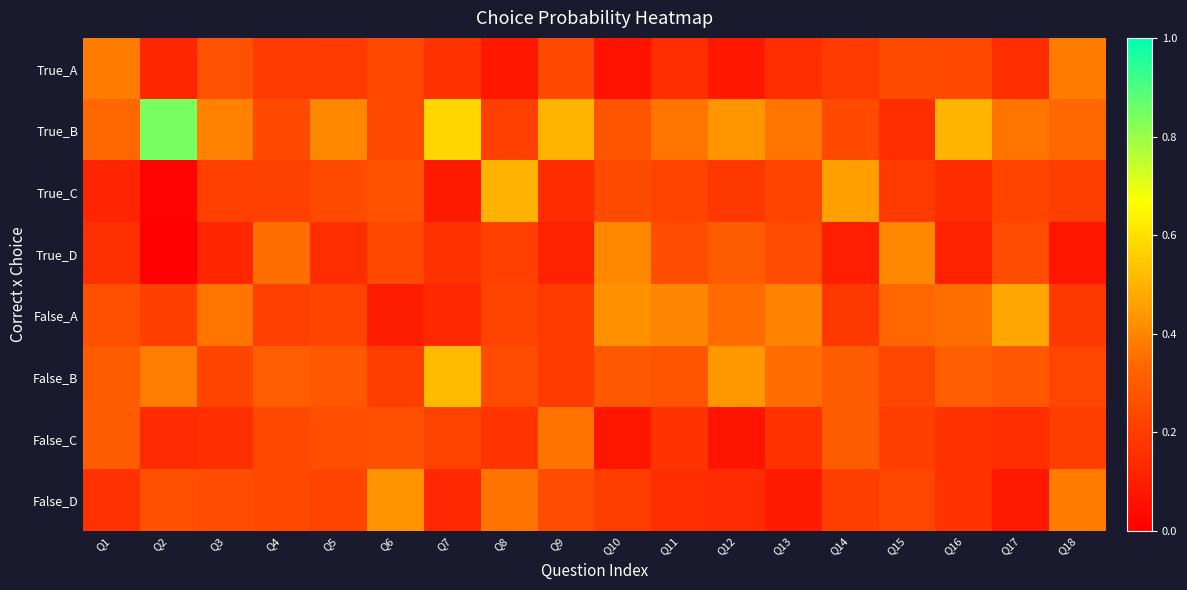

Which label corresponds to the largest value in the chart?

Q2